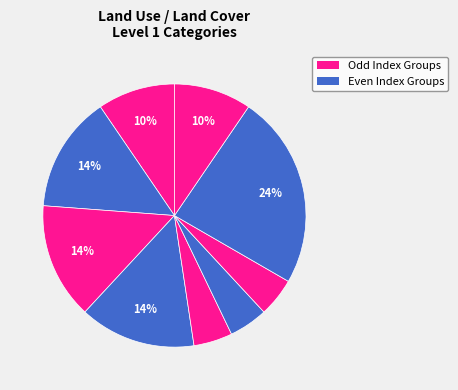

Count the number of slices in the pie.

9